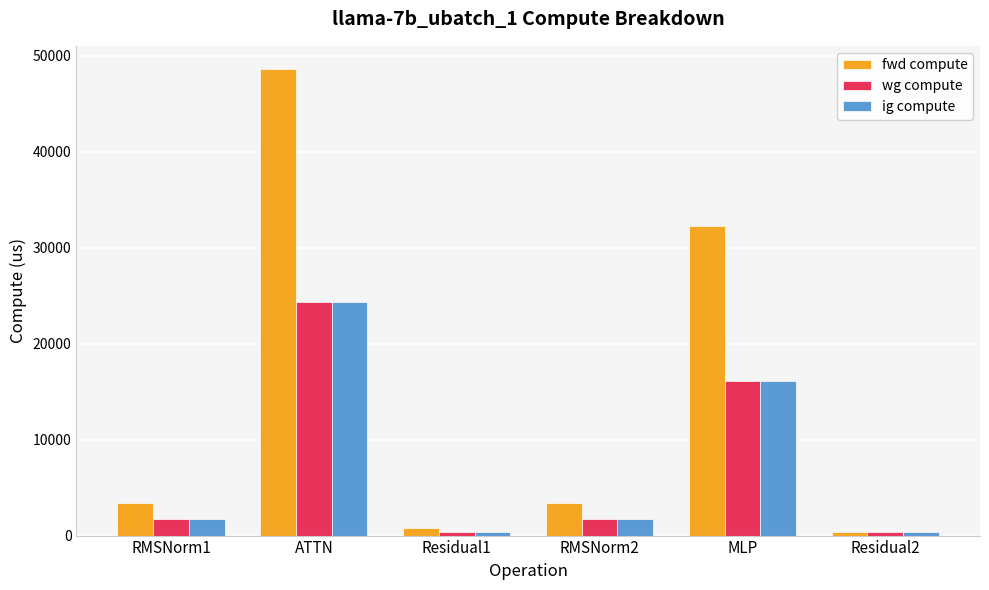

Between ATTN and MLP, which series saw the biggest shift?

fwd compute